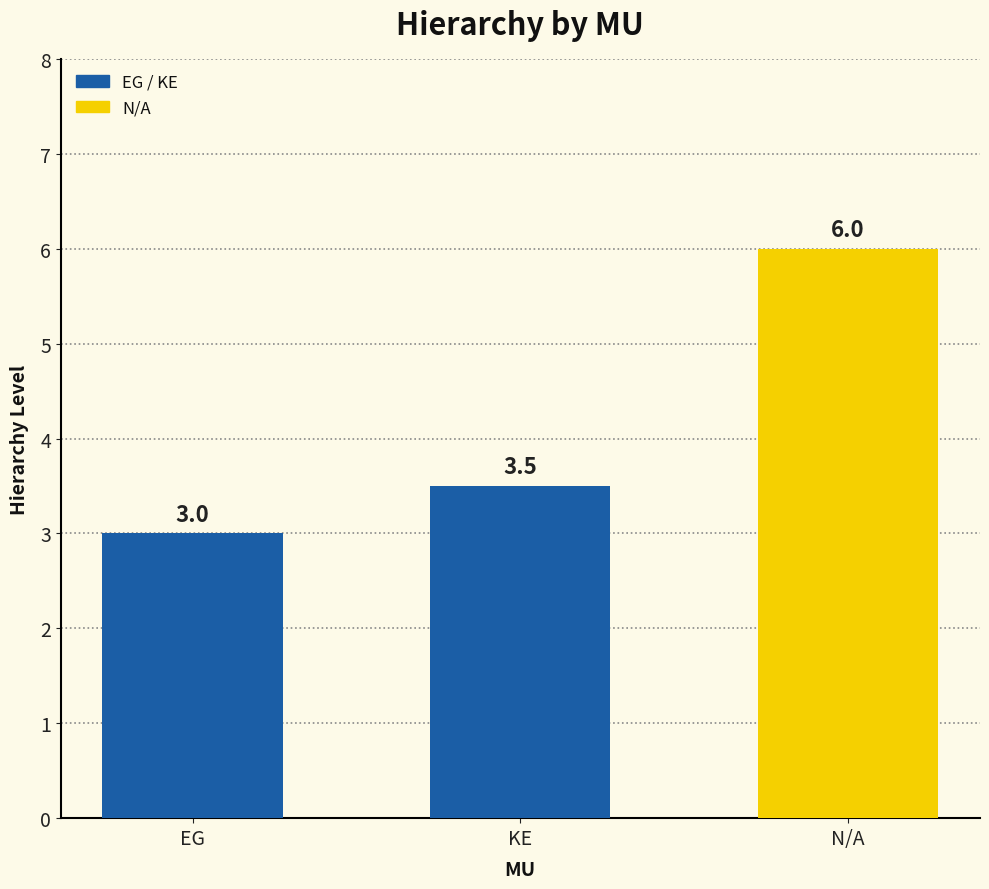

At which category does the chart reach its minimum across all series?

EG